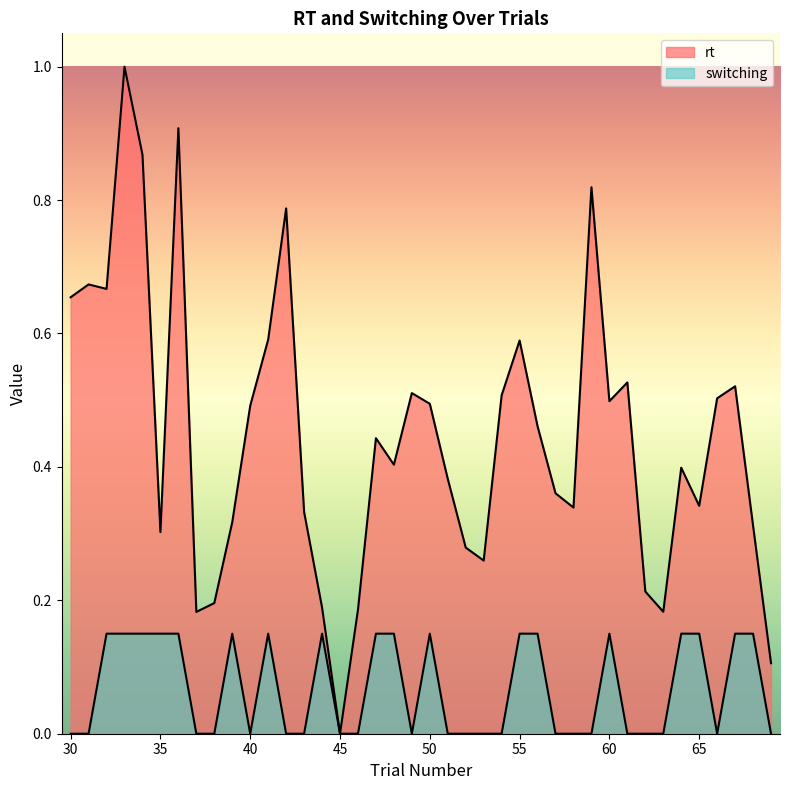

At which category does the chart reach its minimum across all series?

45